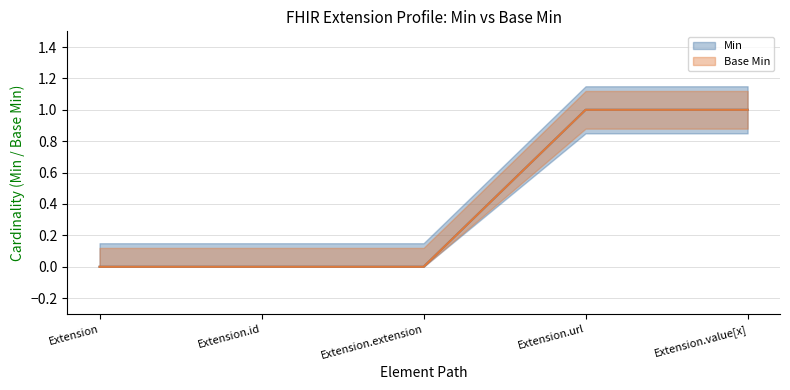

What is the difference between the Base Min values at Extension.extension and Extension.value[x]?

1